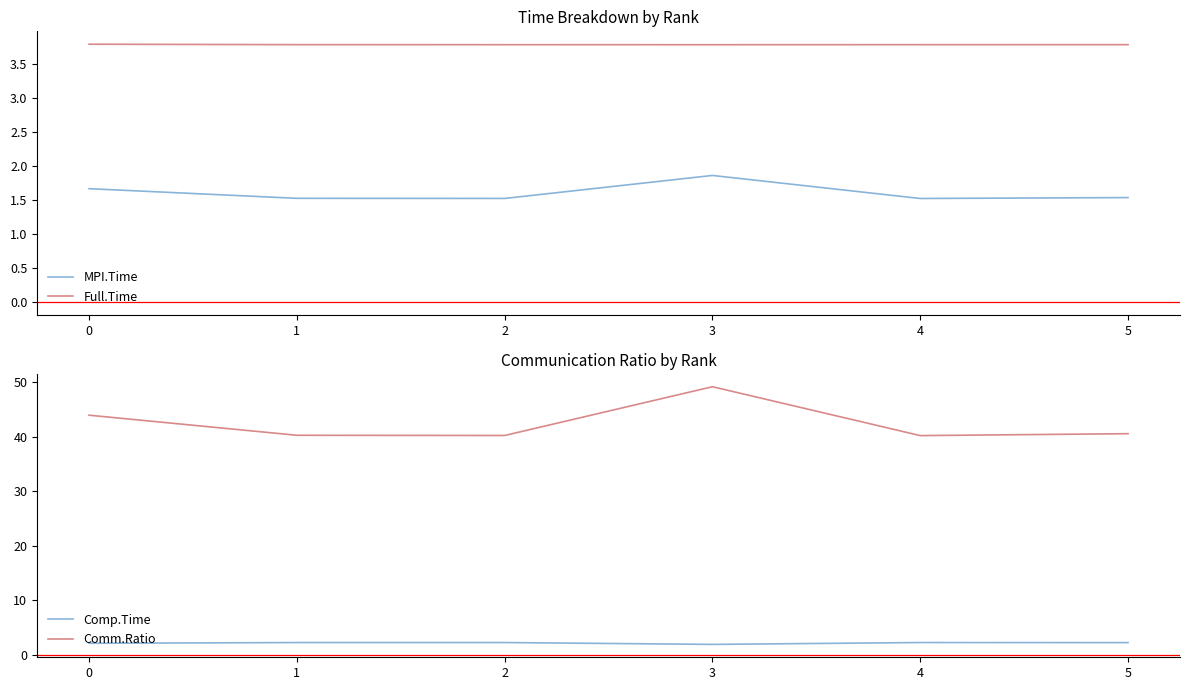

Read the Comm.Ratio value at 1.

40.3